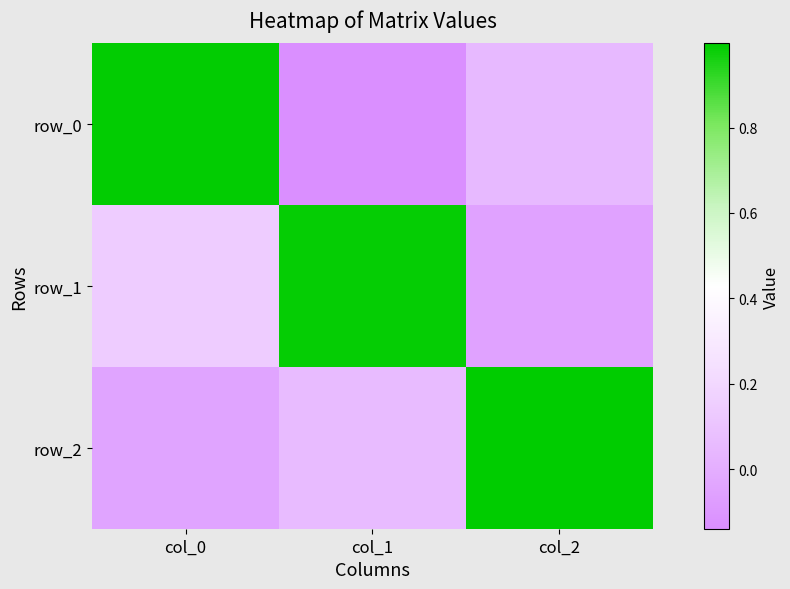

At how many categories does at least one series exceed 0?

3